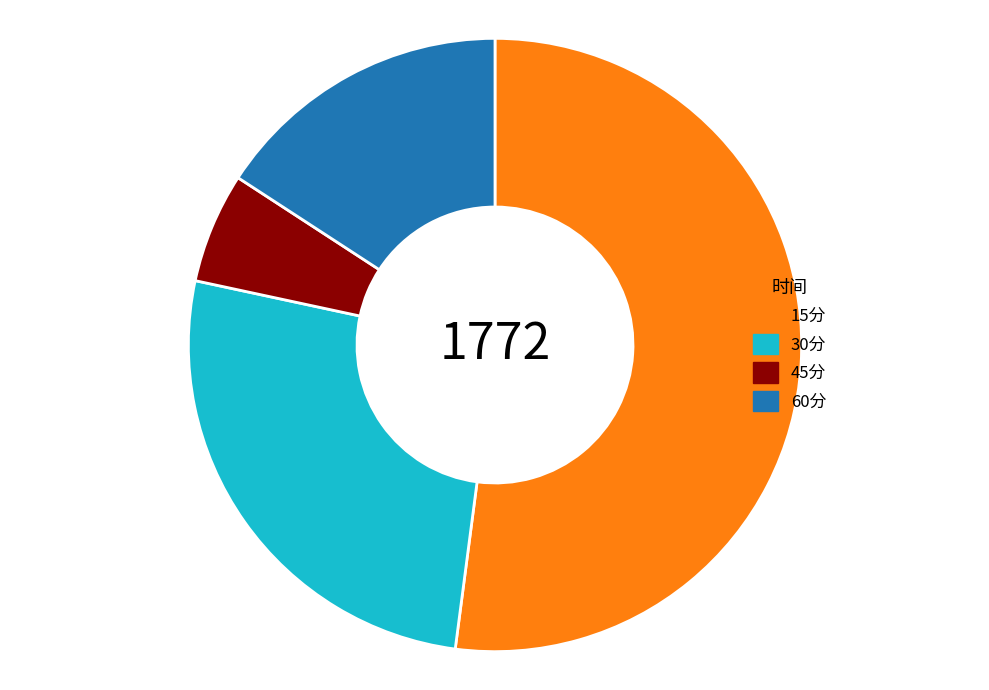

Which category has the biggest portion of the pie?

15分